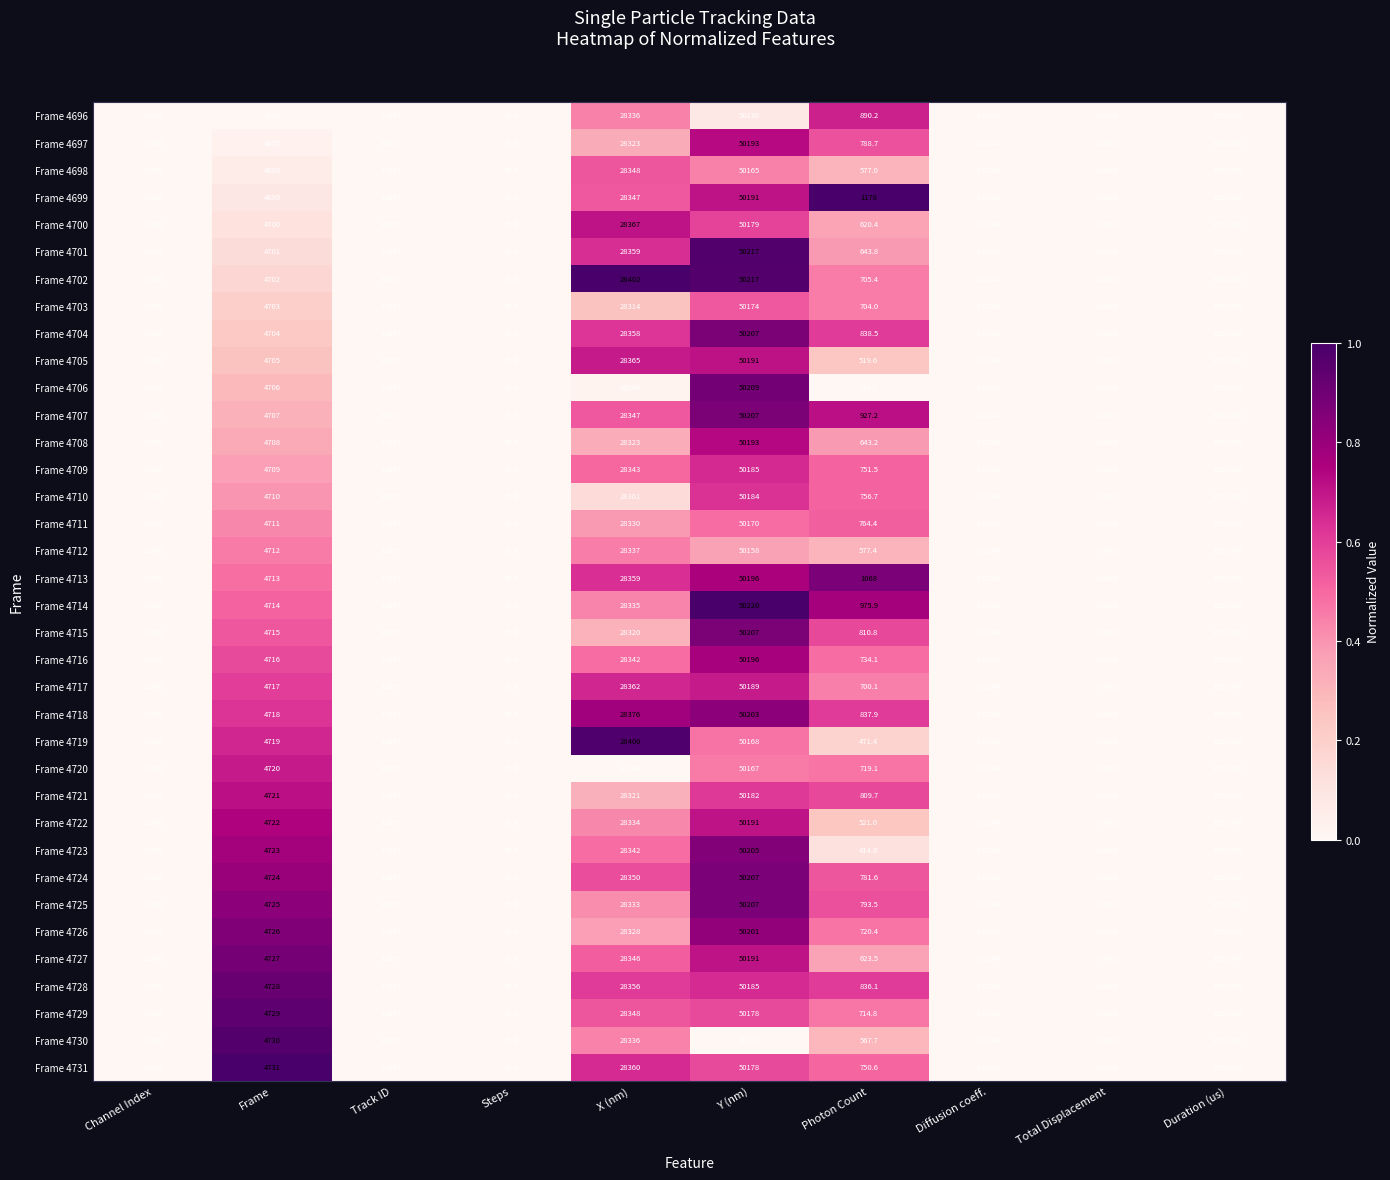

Rank the categories by Frame 4711 value from highest to lowest.

Duration (us), Y (nm), X (nm), Track ID, Frame, Photon Count, Steps, Channel Index, Total Displacement, Diffusion coeff.